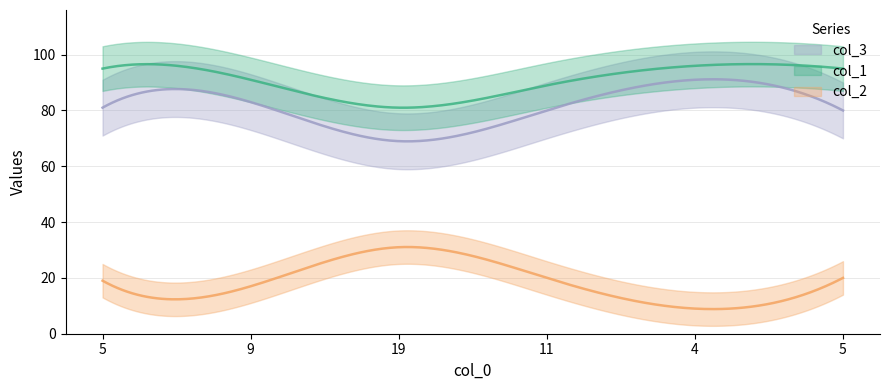

How many lines are shown in the chart?

3